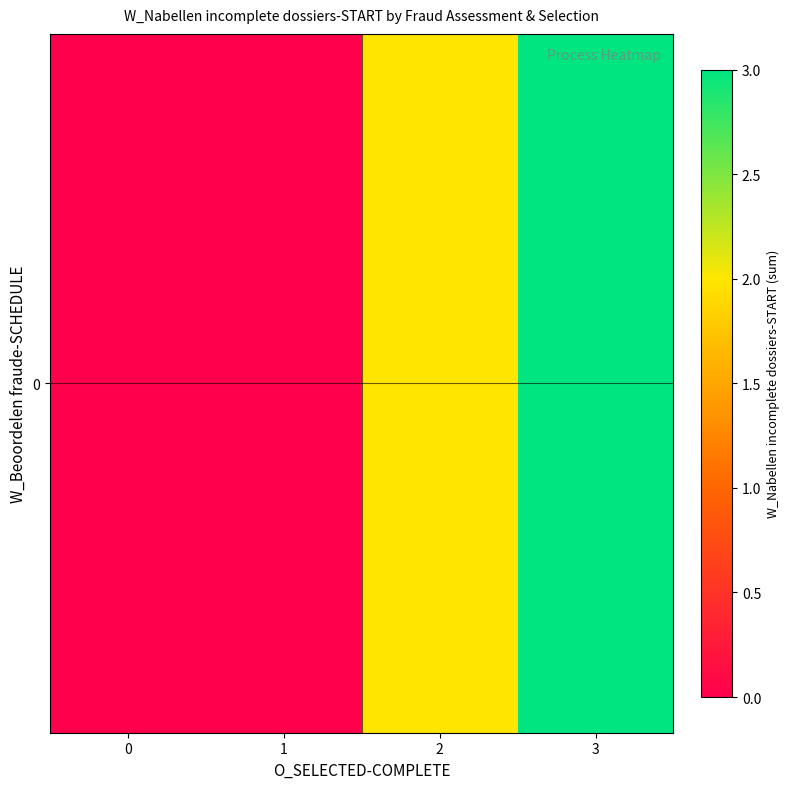

The chart shows a value of -1 at 0. True or false?

False